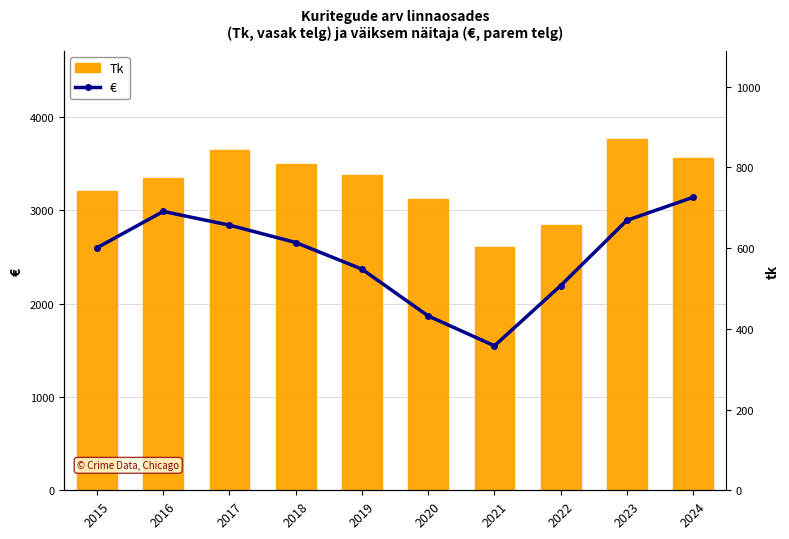

The value of € at 2018 is 614. True or false?

True